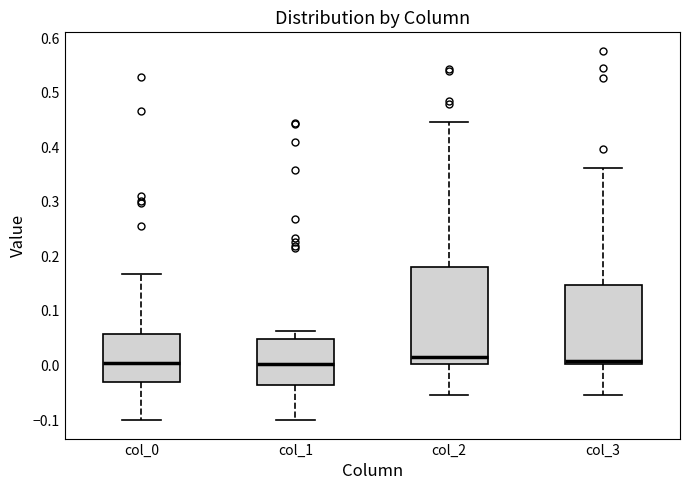

Where is the lower edge of the box for col_2 on the y-axis? The values are not printed on the chart, so give them approximately, as read against the axis.

0.00